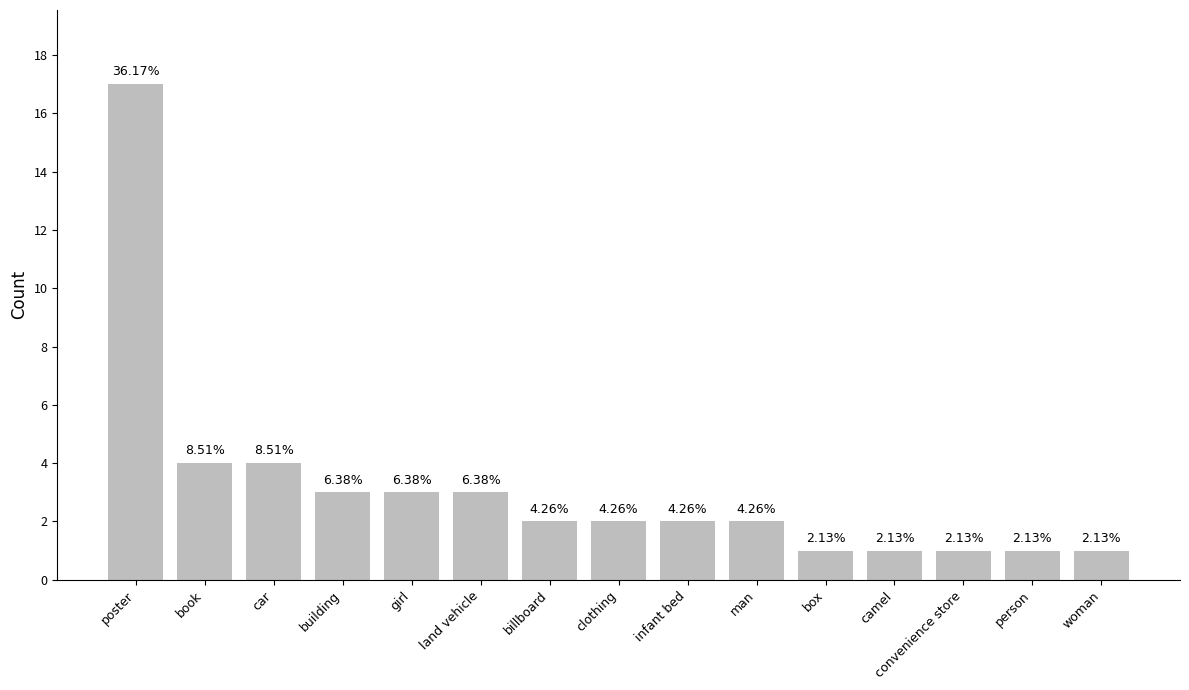

What is the label of the 11th bar from the left?

box